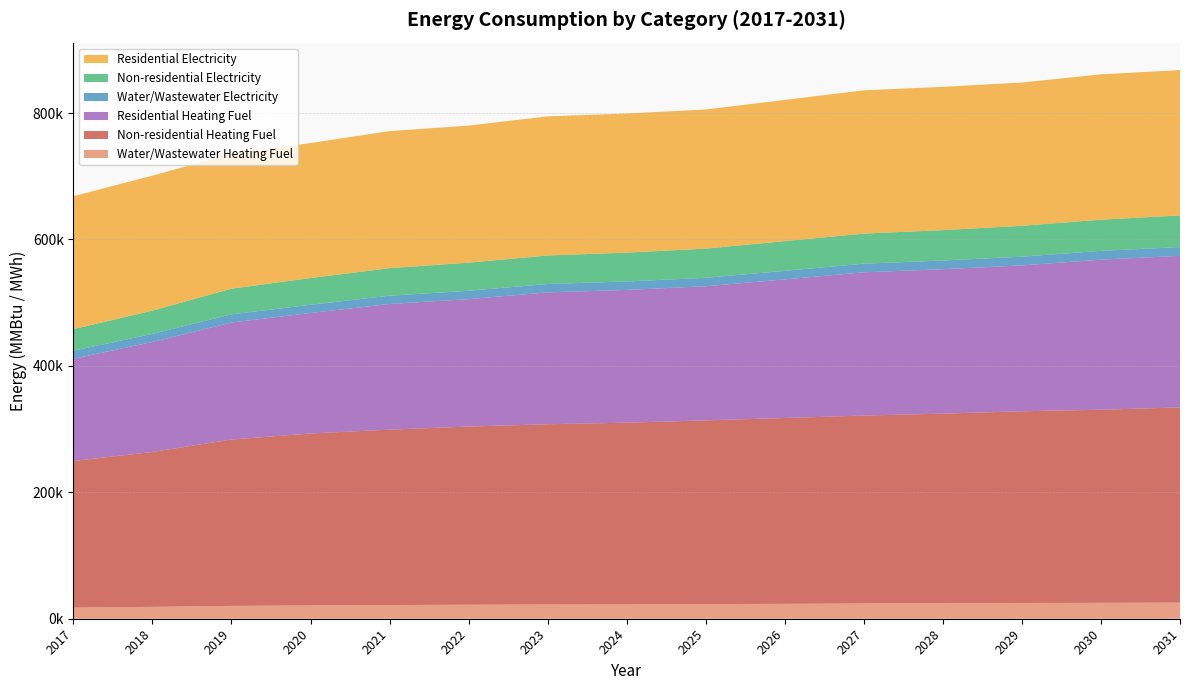

Reading left to right, transcribe all the data shown in this chart.

Water/Wastewater Heating Fuel: 2017=17650.0	2018=18773.2	2019=20287.2	2020=21086.9	2021=21662.0	2022=22186.6	2023=22551.3	2024=22809.7	2025=23166.3	2026=23571.4	2027=24147.2	2028=24482.0	2029=24904.8	2030=25165.2	2031=25528.3
Non-residential Heating Fuel: 2017=231869.1	2018=245055.5	2019=263186.7	2020=271977.7	2021=277472.0	2022=281867.5	2023=285164.0	2024=287361.8	2025=290658.4	2026=293955.0	2027=297251.6	2028=299998.7	2029=303295.3	2030=305493.1	2031=308789.7
Residential Heating Fuel: 2017=161708.2	2018=173954.4	2019=185151.6	2020=190580.5	2021=198773.2	2022=201554.9	2023=208558.3	2024=209982.7	2025=212119.3	2026=219307.4	2027=226596.3	2028=228460.8	2029=230698.1	2030=237417.5	2031=239705.2
Water/Wastewater Electricity: 2017=12736.4	2018=12826.5	2019=12914.3	2020=12997.2	2021=13096.6	2022=13215.6	2023=13283.8	2024=13338.2	2025=13398.6	2026=13488.1	2027=13681.8	2028=13750.6	2029=13844.3	2030=13892.7	2031=13947.5
Non-residential Electricity: 2017=34163.3	2018=36843.4	2019=40595.5	2020=42310.8	2021=43597.2	2022=44454.8	2023=45098.1	2024=45634.1	2025=46170.1	2026=47027.7	2027=47563.7	2028=48099.8	2029=48850.2	2030=49279.0	2031=50029.4
Residential Electricity: 2017=210240.0	2018=213525.0	2019=213525.0	2020=213525.0	2021=216810.0	2022=216810.0	2023=220095.0	2024=220095.0	2025=220095.0	2026=223380.0	2027=226665.0	2028=226665.0	2029=226665.0	2030=229950.0	2031=229950.0